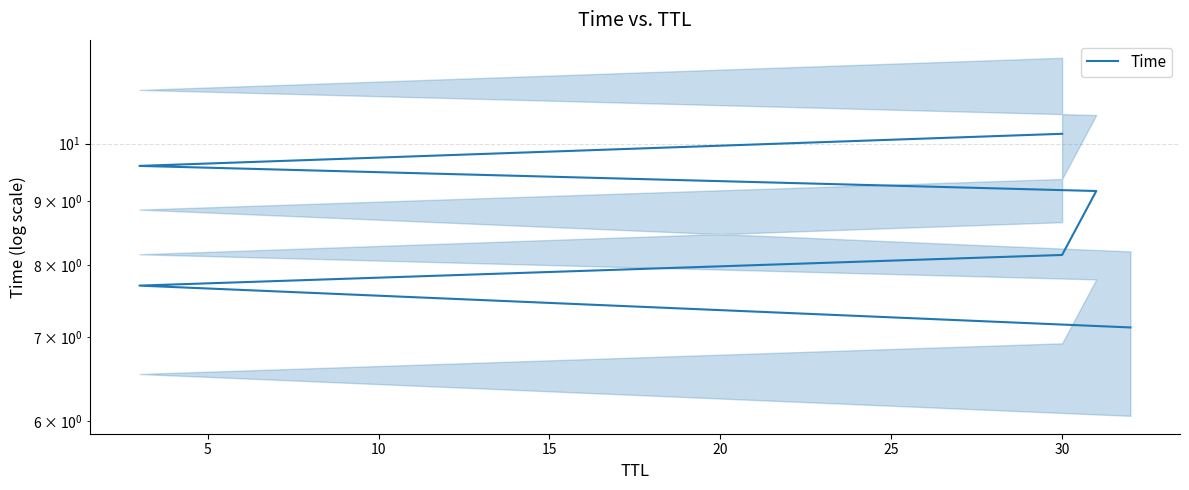

How many values are below 9?

3